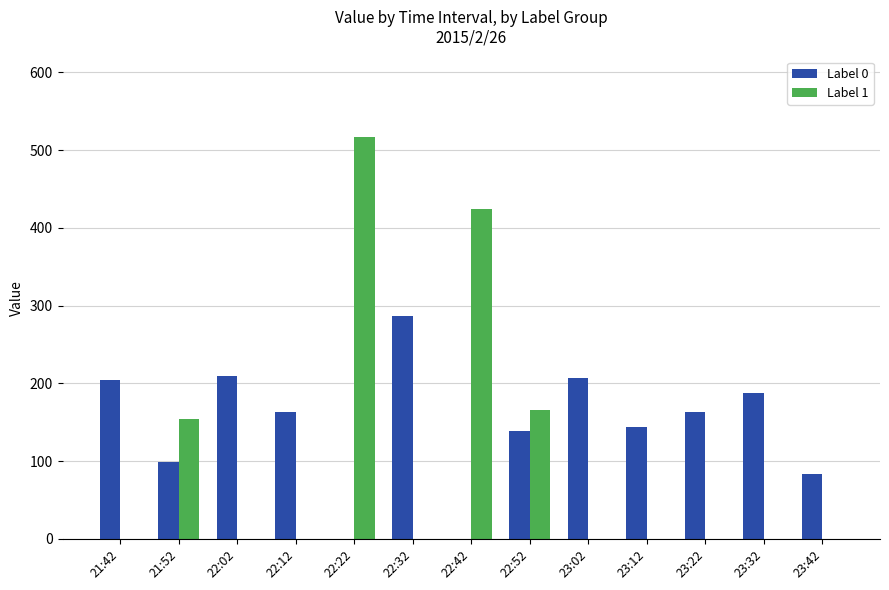

At which label does Label 1 reach its peak?

22:22